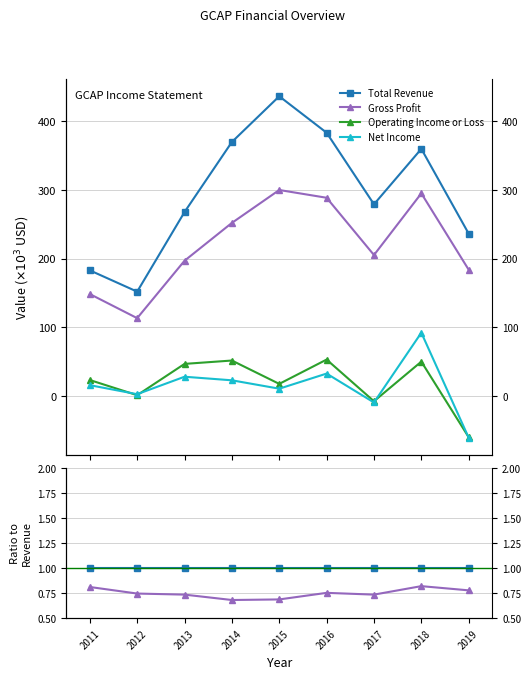

At which category is the sum across all series the highest?

2018